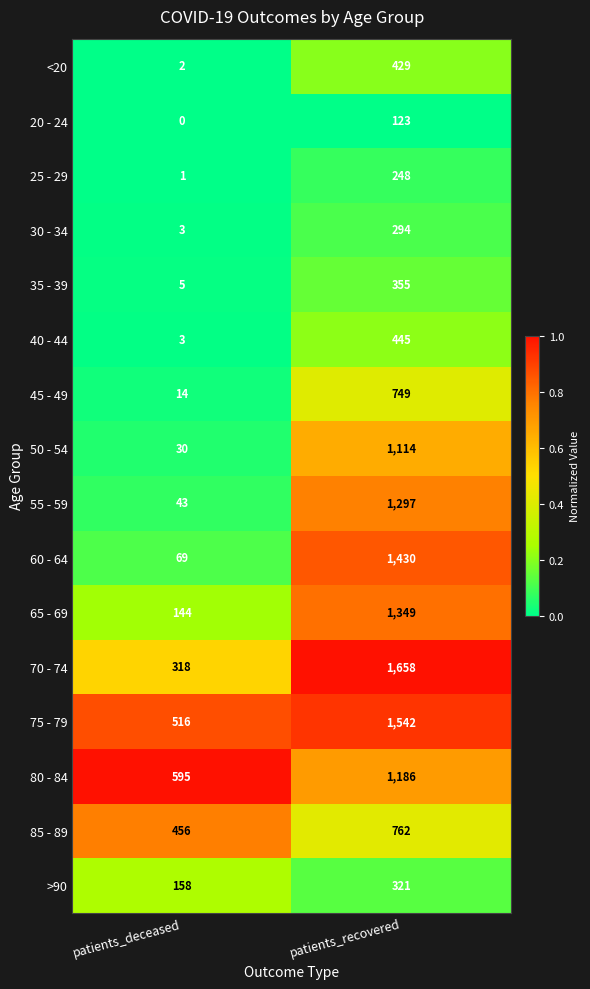

Where is 20 - 24 nearest to the value 61?

patients_deceased